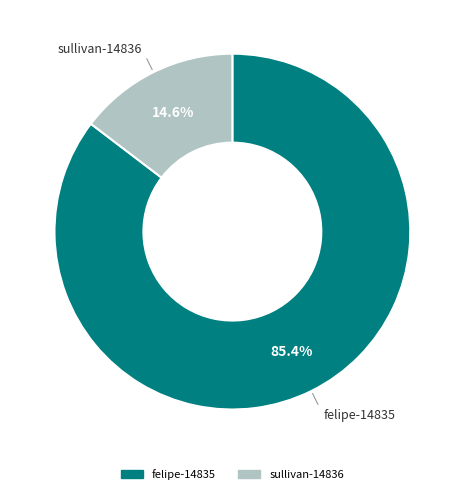

To the nearest percent, what is the combined percentage of sullivan-14836 and felipe-14835?

100%